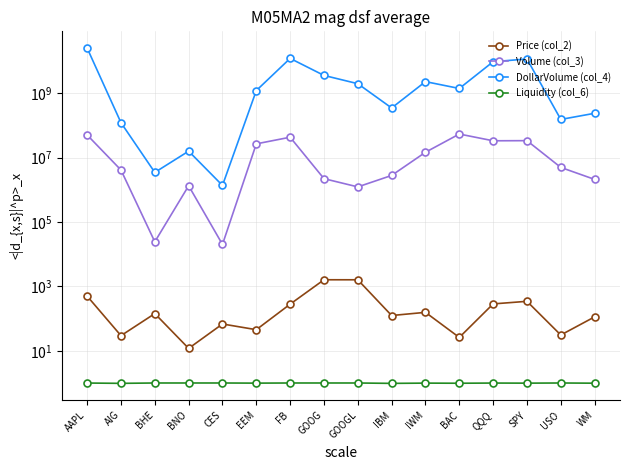

True or false: Price (col_2) and DollarVolume (col_4) cross at least once.

False